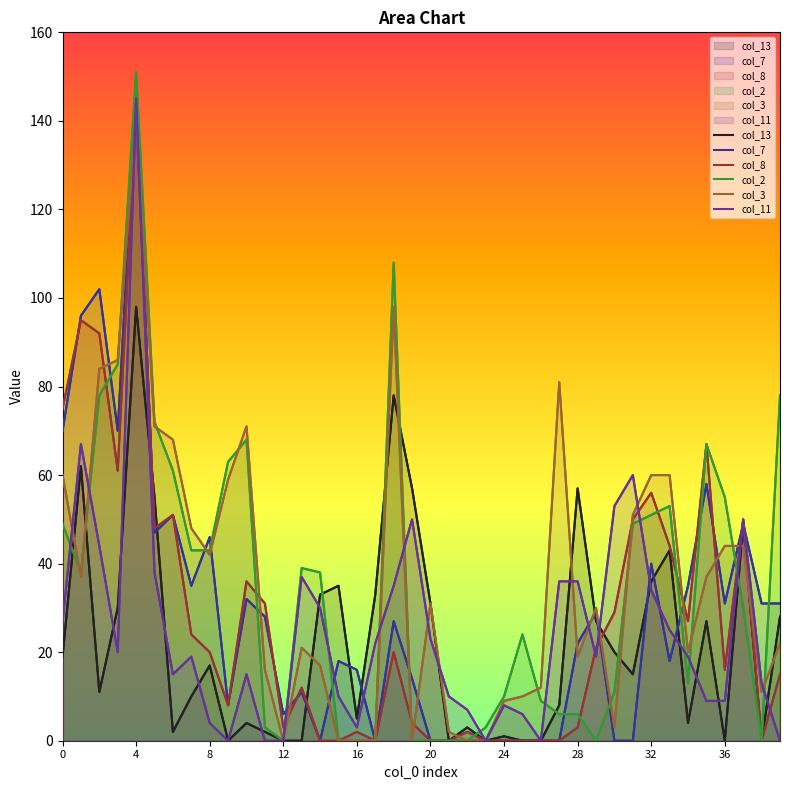

Reading right to left, list all the values displayed in this chart.

col_13: 28	0	49	0	27	4	43	36	15	20	27	57	8	0	0	1	0	3	0	31	57	78	33	5	35	33	0	0	2	4	0	17	10	2	55	98	30	11	62	19
col_7: 31	31	49	31	58	35	18	40	0	0	29	22	0	0	0	0	0	0	0	0	14	27	0	16	18	0	11	6	28	32	8	46	35	51	47	146	70	102	96	70
col_8: 15	0	50	16	67	27	44	56	50	29	21	3	0	0	0	0	0	2	0	0	4	20	0	2	0	0	12	3	31	36	8	20	24	51	48	142	61	92	95	75
col_2: 78	0	30	55	67	13	53	51	49	11	0	6	6	9	24	10	3	0	0	0	0	108	0	0	0	38	39	0	3	68	63	43	43	61	72	151	85	78	38	49
col_3: 22	11	44	44	37	20	60	60	51	3	30	19	81	12	10	9	0	0	2	31	0	98	0	0	0	17	21	0	16	71	59	42	48	68	71	141	86	84	37	60
col_11: 0	13	50	9	9	19	25	34	60	53	19	36	36	0	6	8	0	7	10	23	50	35	22	3	10	30	37	0	0	15	0	4	19	15	38	145	20	44	67	27